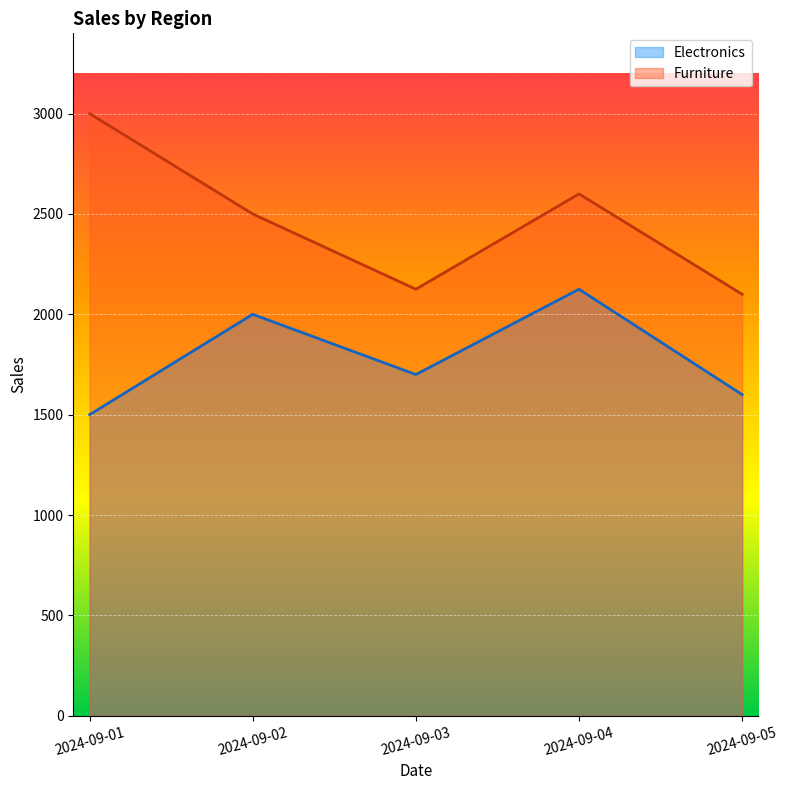

What is the difference between the second highest and minimum values in the Furniture series?

500